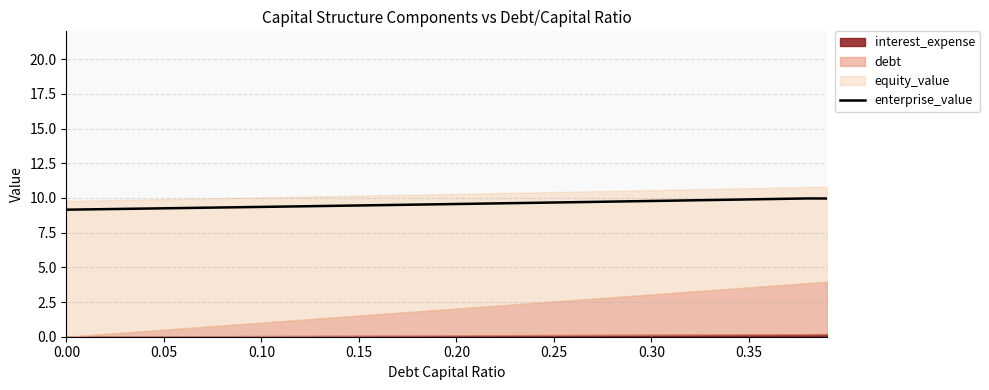

The value of enterprise_value at 0.10 is 9.4. True or false?

True